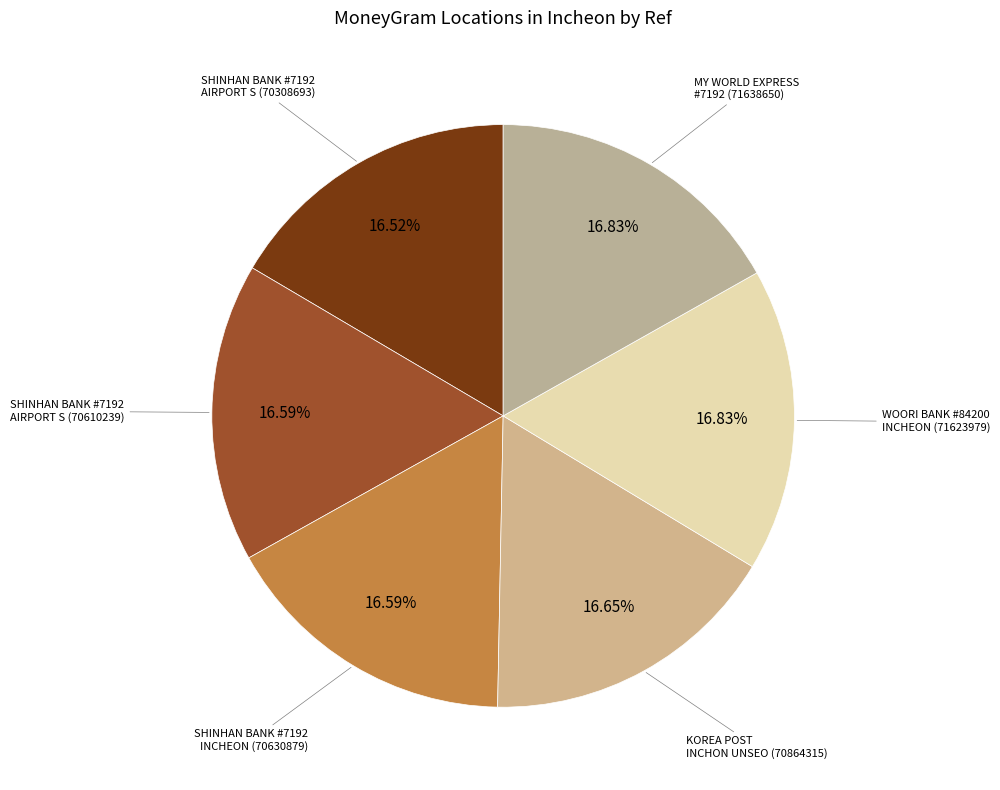

To the nearest percent, what is the average slice percentage?

17%